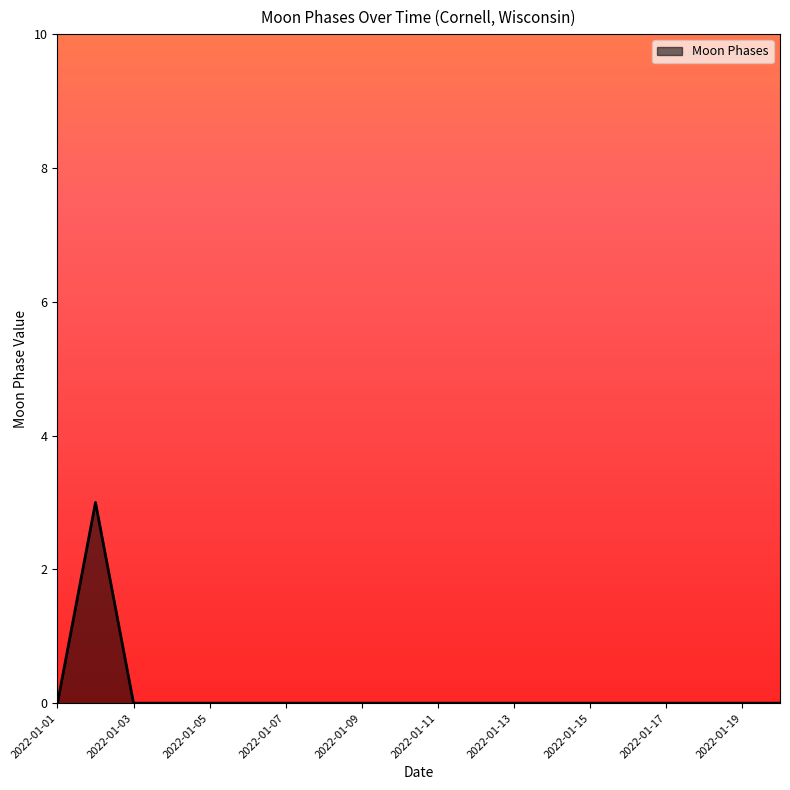

What is the maximum value shown in the chart?

3